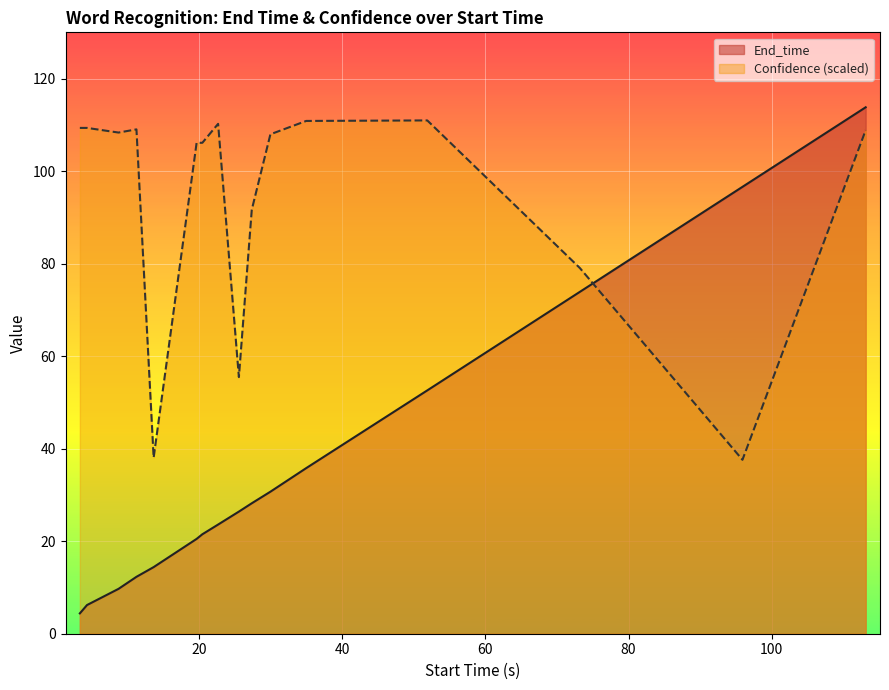

True or false: End_time has more than 2 interior local peaks.

False